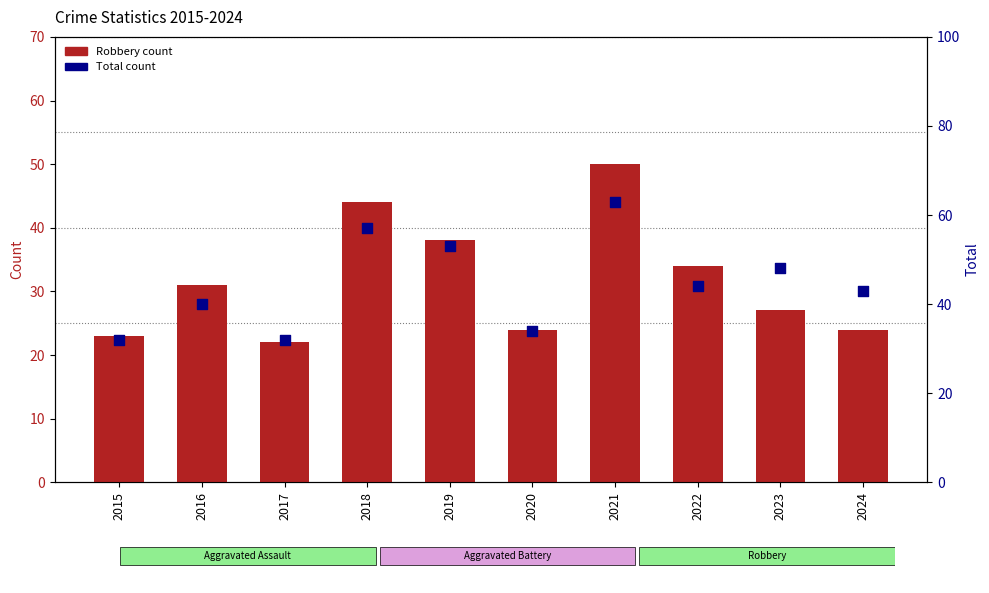

Which series contains the highest Y value?

Total